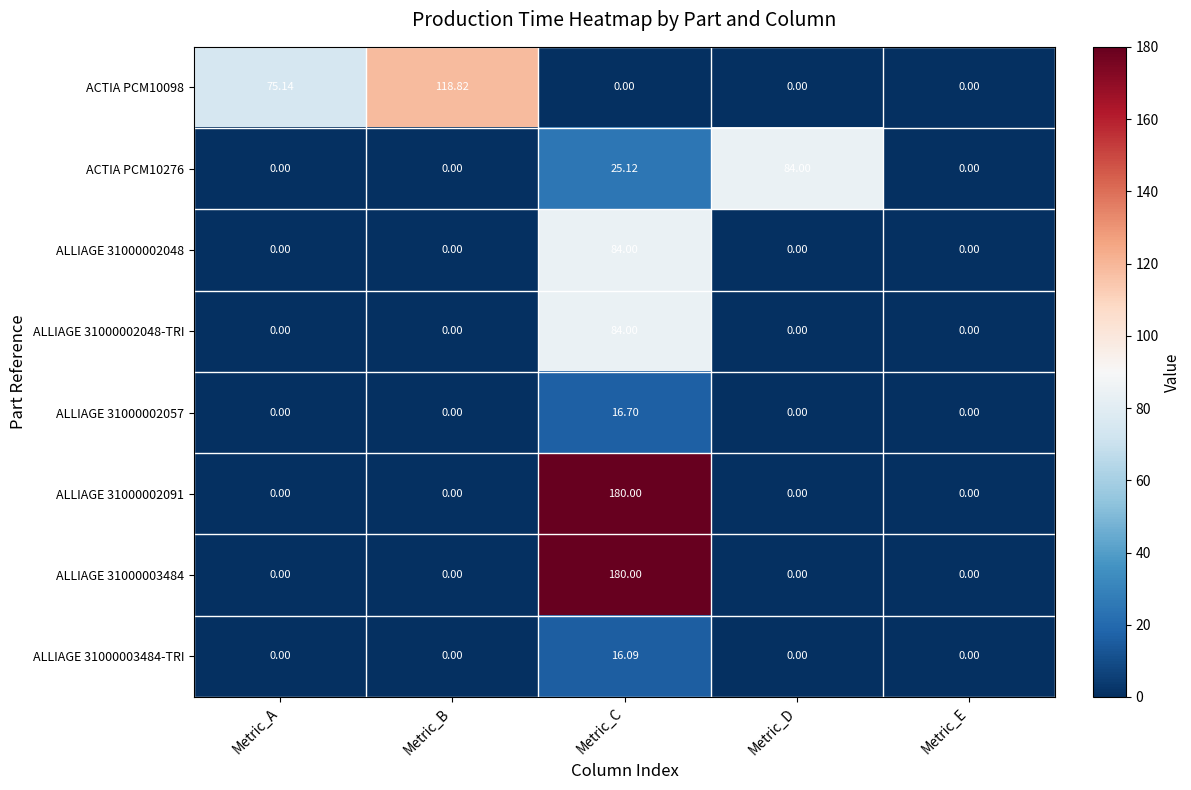

At which category is the sum across all series the highest?

Metric_C